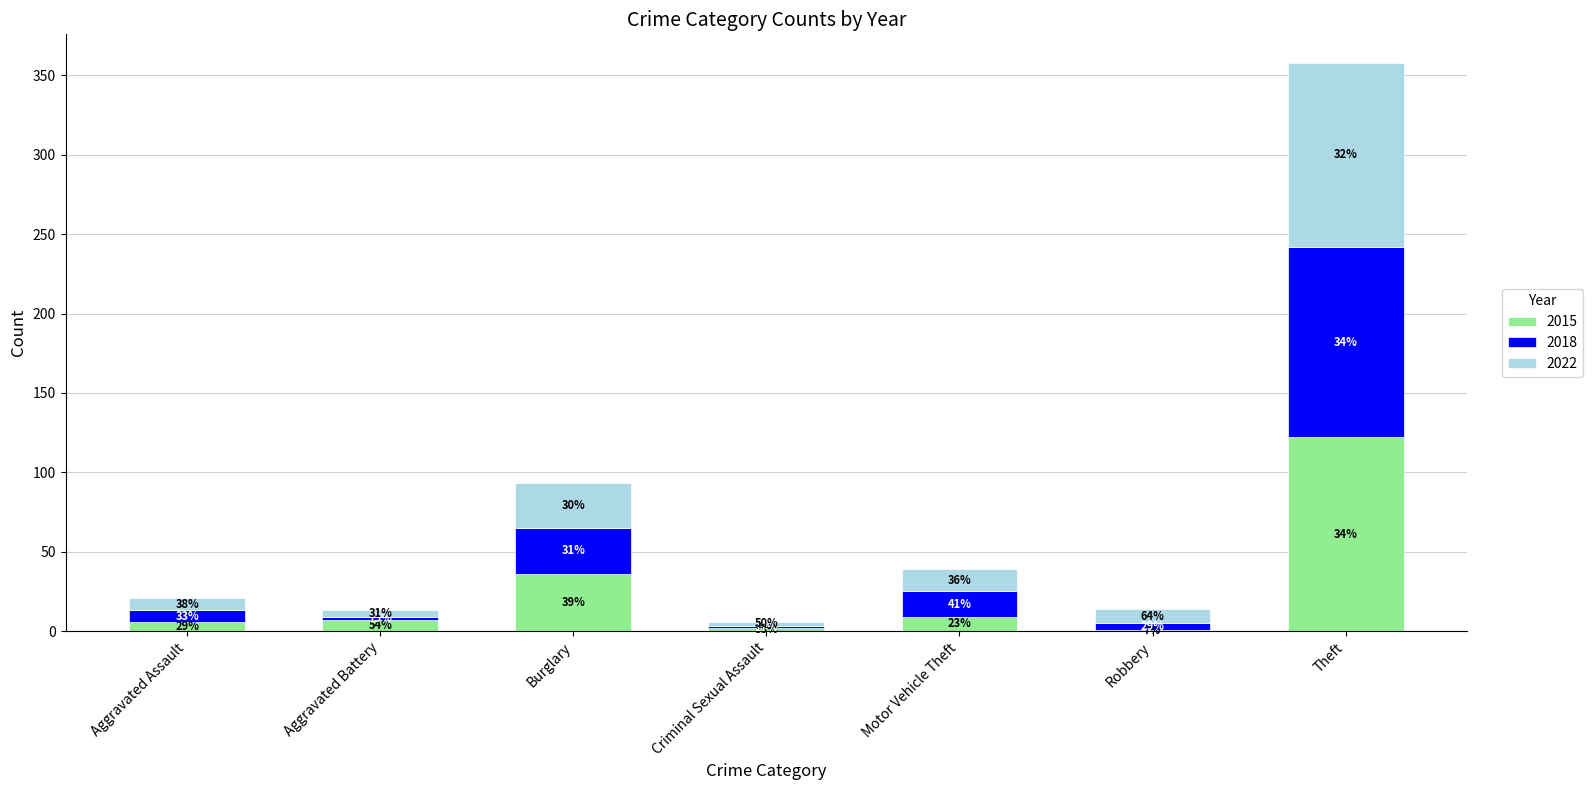

What is the difference between the second highest and minimum values in the 2022 series?

25